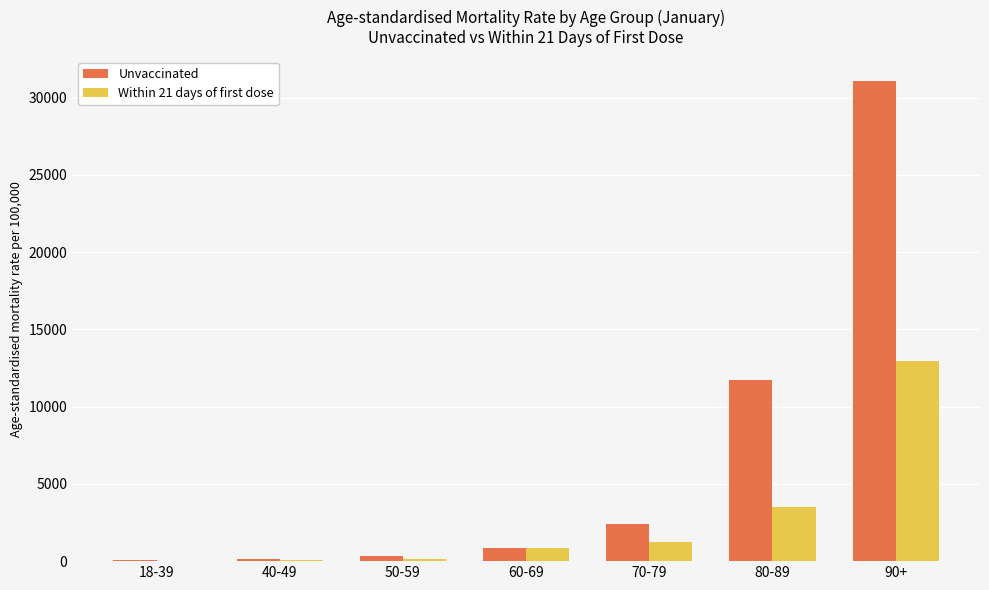

What is the highest value of the Within 21 days of first dose series?

12975.6